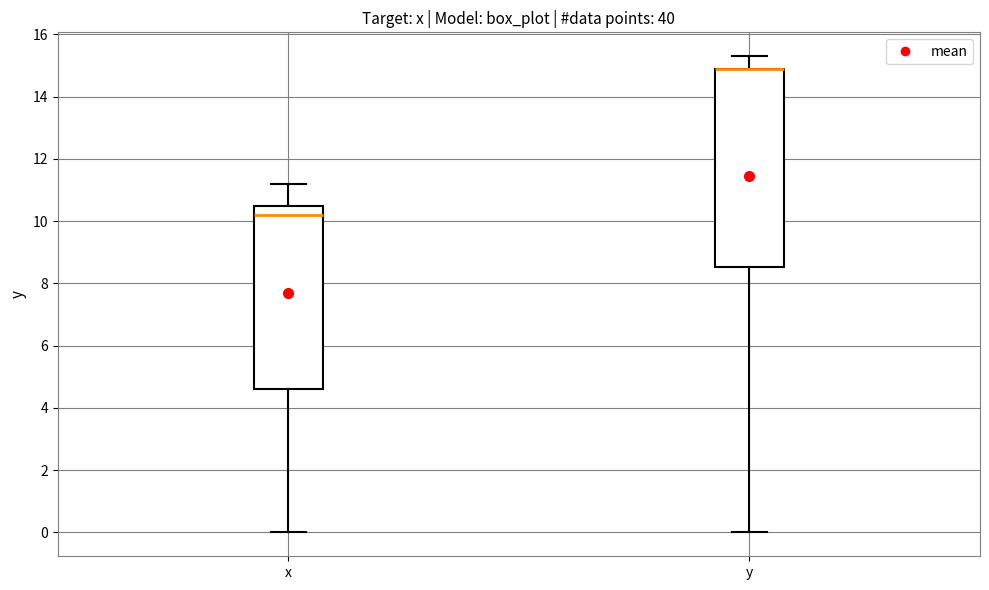

Reading left to right, read every box against the y-axis: the position of its median line, the range the box covers, and the ends of its whiskers. The values are not printed on the chart, so give them approximately, as read against the axis.

x: median 10.2, box 4.6 to 10.6, whiskers 0.0 to 11.2
y: median 15.0 (drawn on the box's upper edge), box 8.6 to 15.0, whiskers 0.0 to 15.4